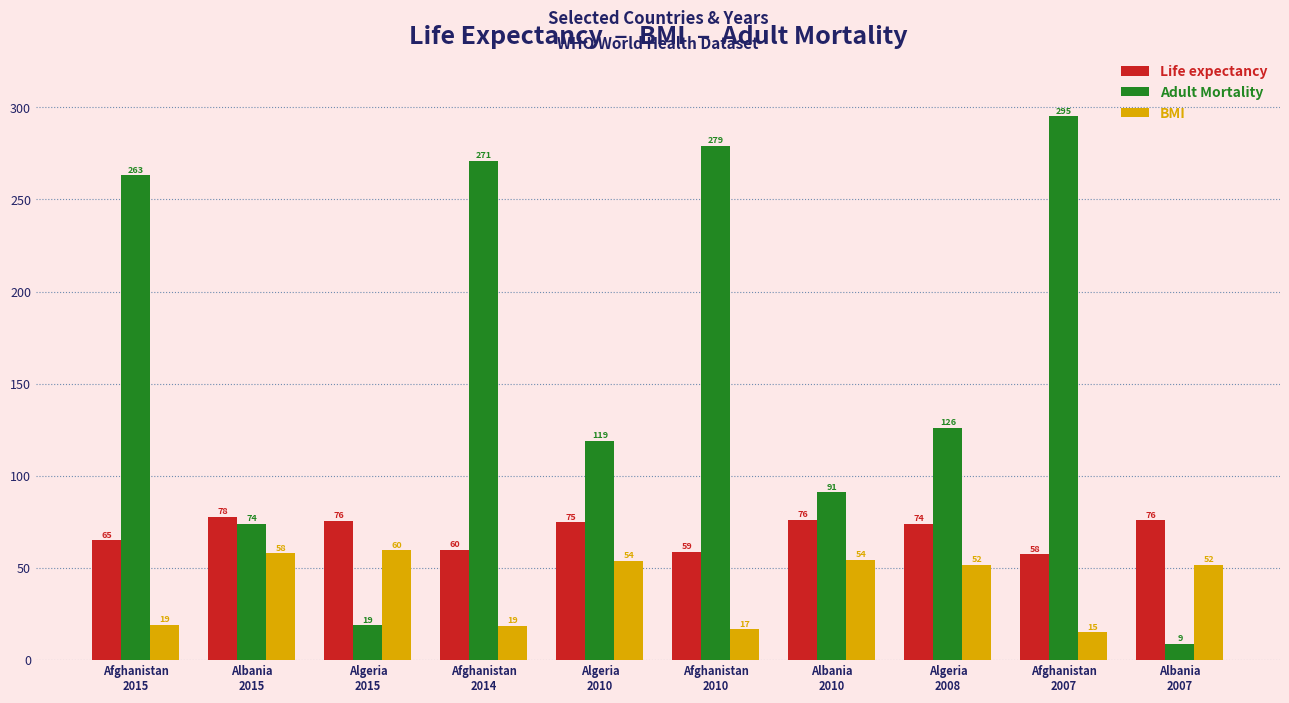

What is the label of the 3rd bar from the left?

Algeria
2015